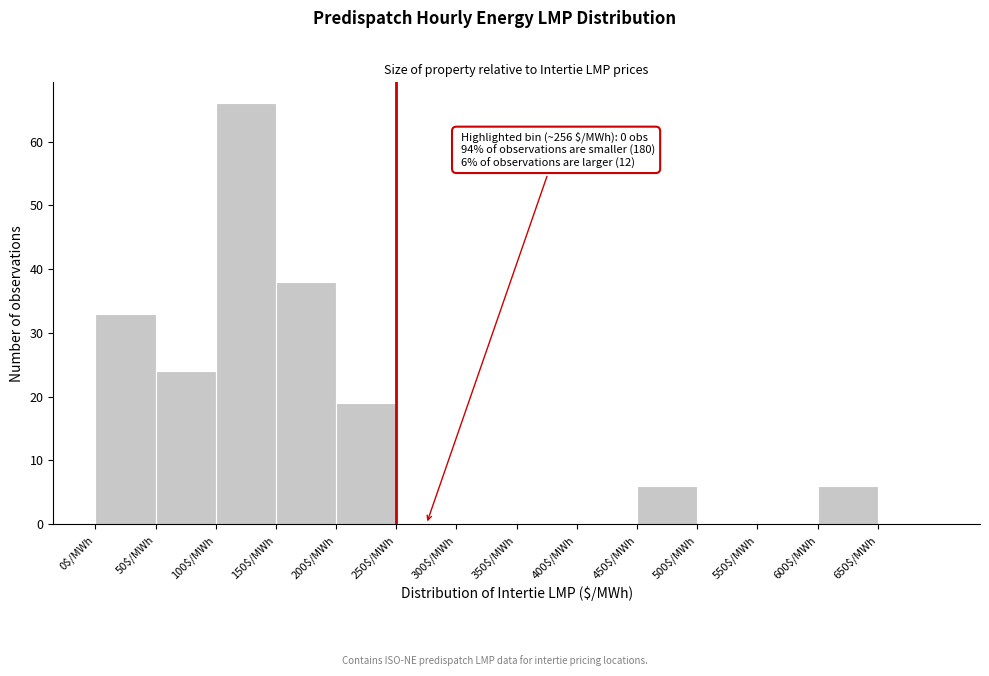

Which range on the x-axis has the tallest bar?

100 to 150